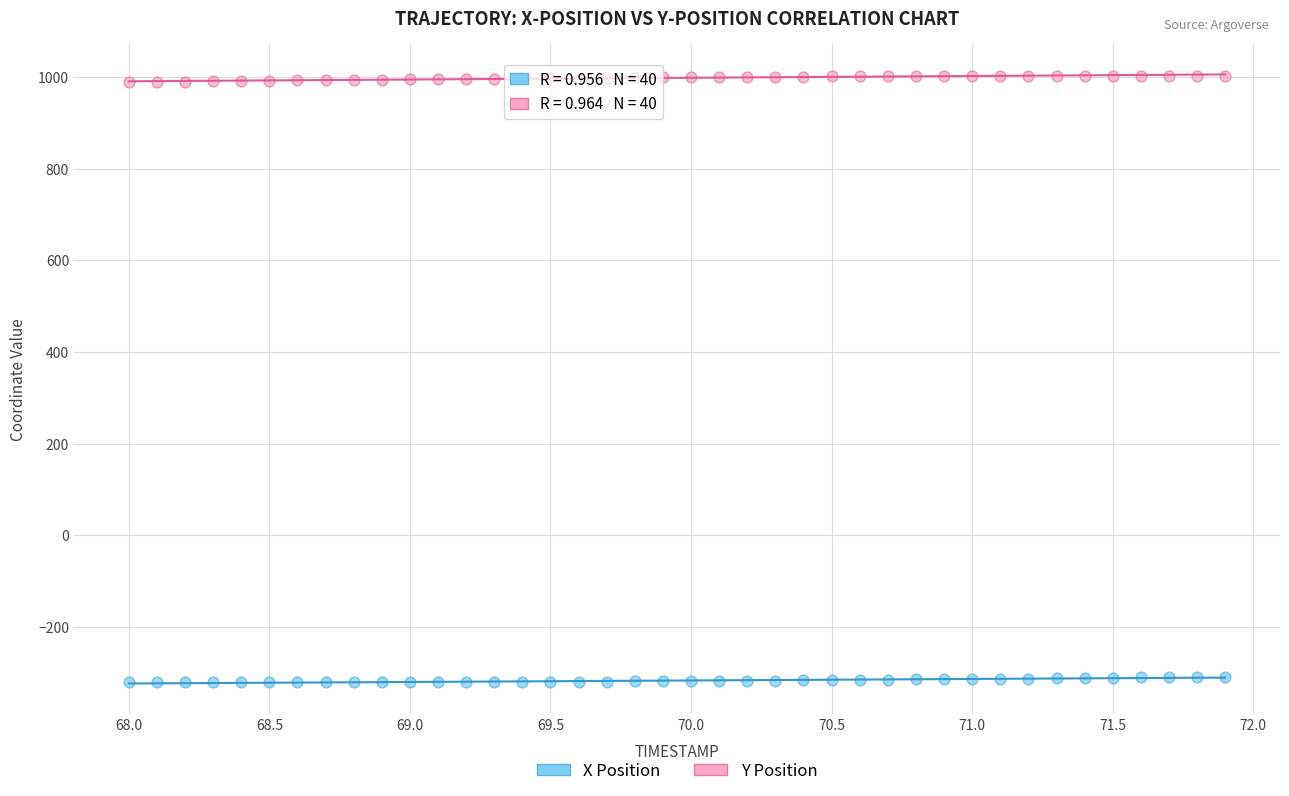

Which series reaches the maximum Y coordinate?

Y Position